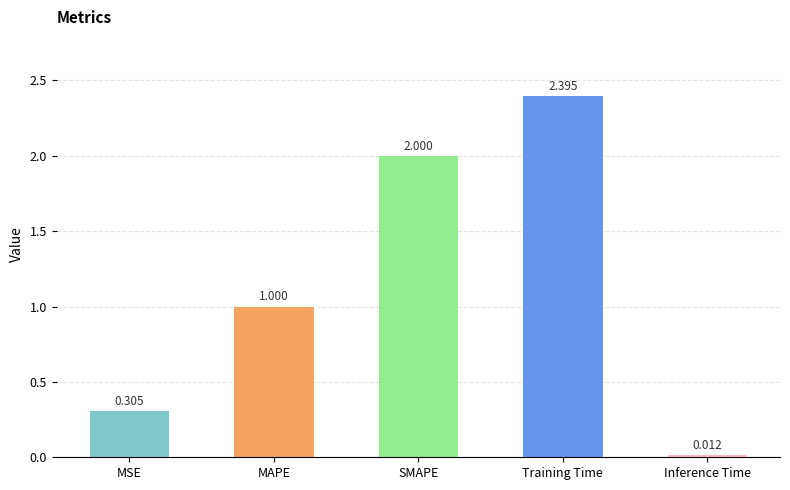

Rank the categories by value from lowest to highest.

Inference Time, MSE, MAPE, SMAPE, Training Time